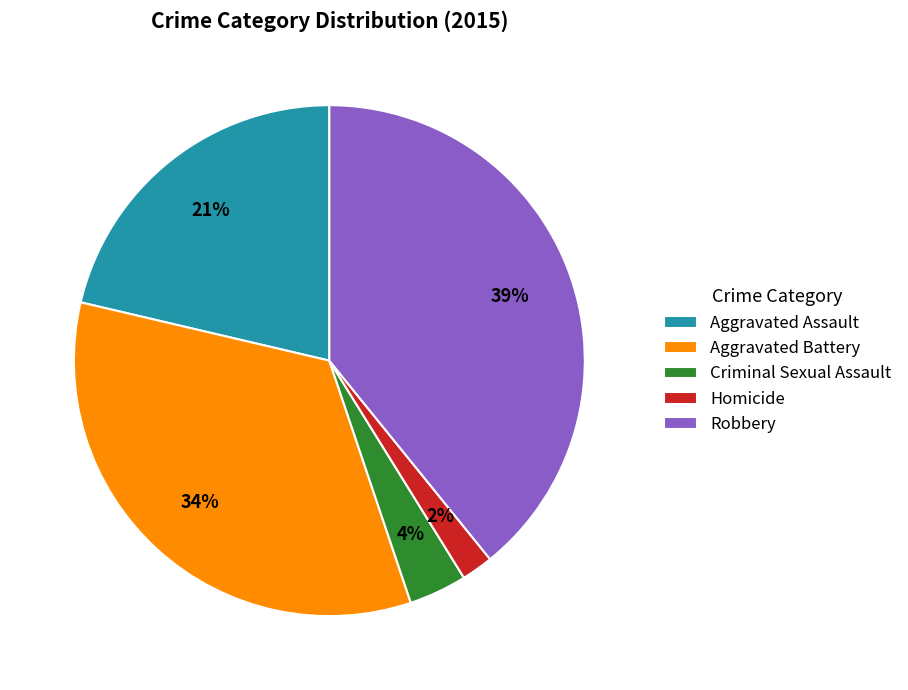

Do Homicide and Robbery together represent more than half of the pie?

No